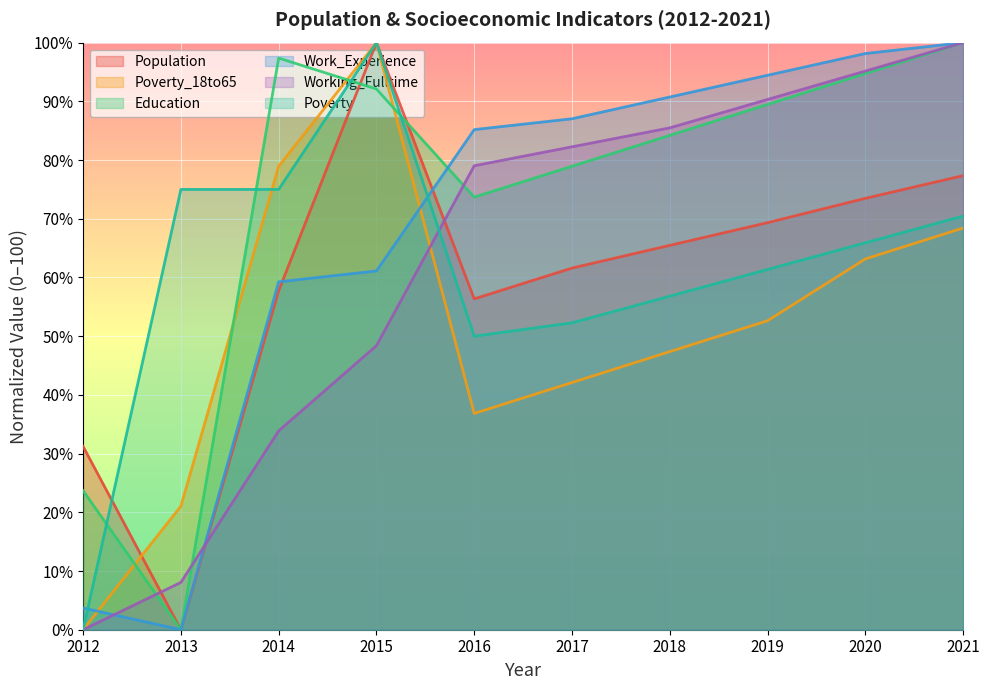

What is the sum of all Working_Fulltime values?

622.6